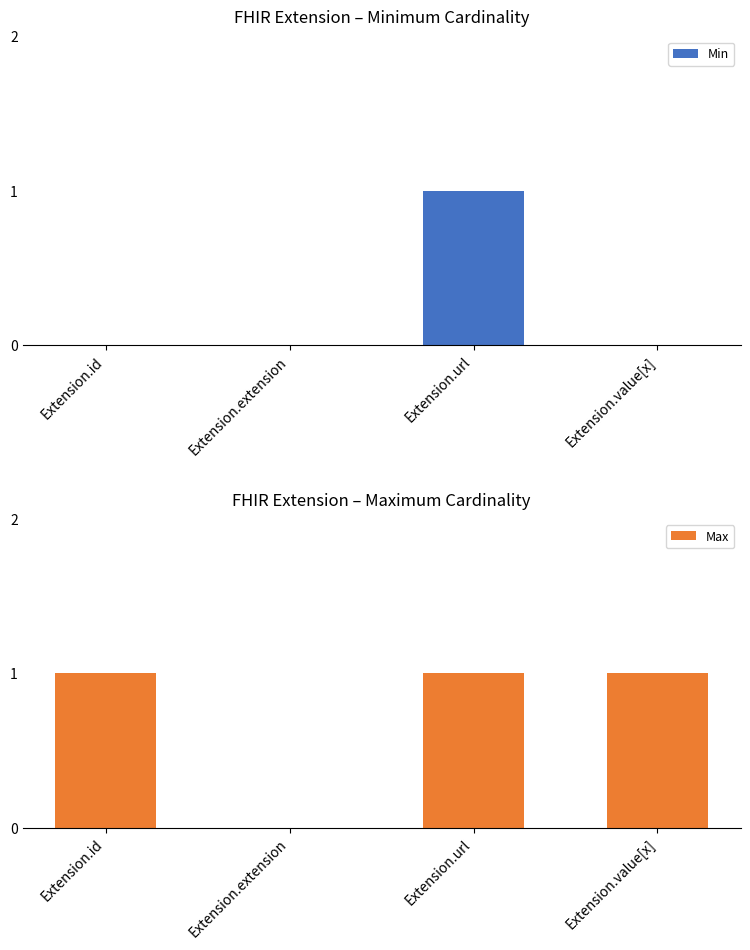

What is the value of the Max bar at the 4th from the left?

1